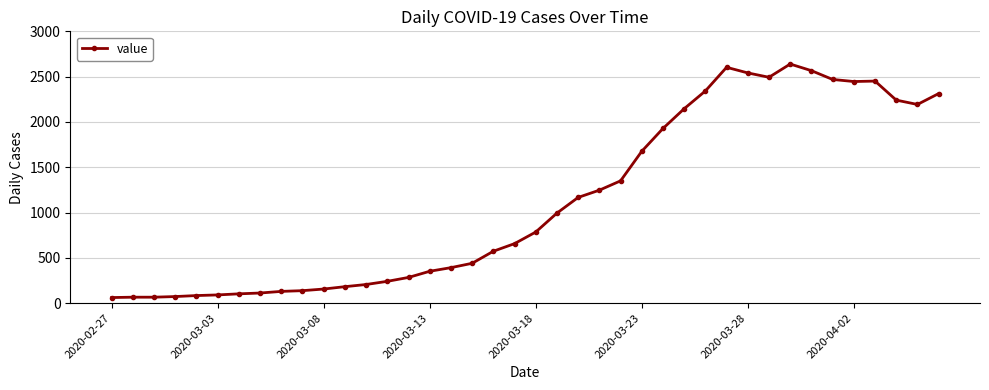

True or false: there are more than 2 points higher than both neighbors.

True